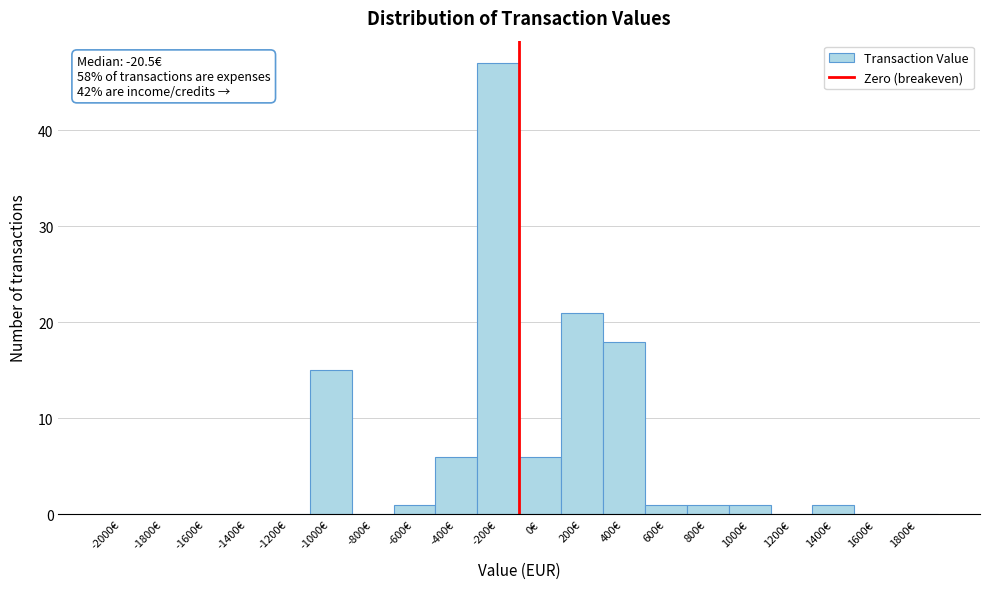

Reading right to left, what are all the values shown in this chart?

1800€=0	1600€=0	1400€=1	1200€=0	1000€=1	800€=1	600€=1	400€=18	200€=21	0€=6	-200€=47	-400€=6	-600€=1	-800€=0	-1000€=15	-1200€=0	-1400€=0	-1600€=0	-1800€=0	-2000€=0